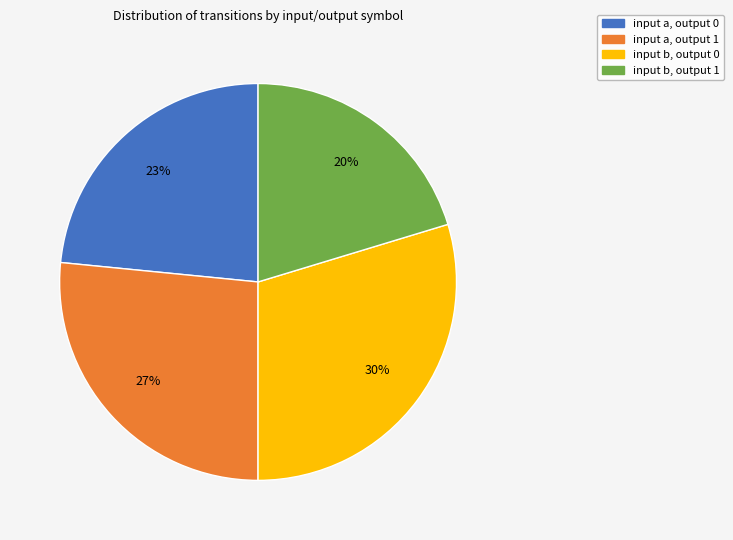

Which has a higher value, input a, output 0 or input a, output 1?

input a, output 1